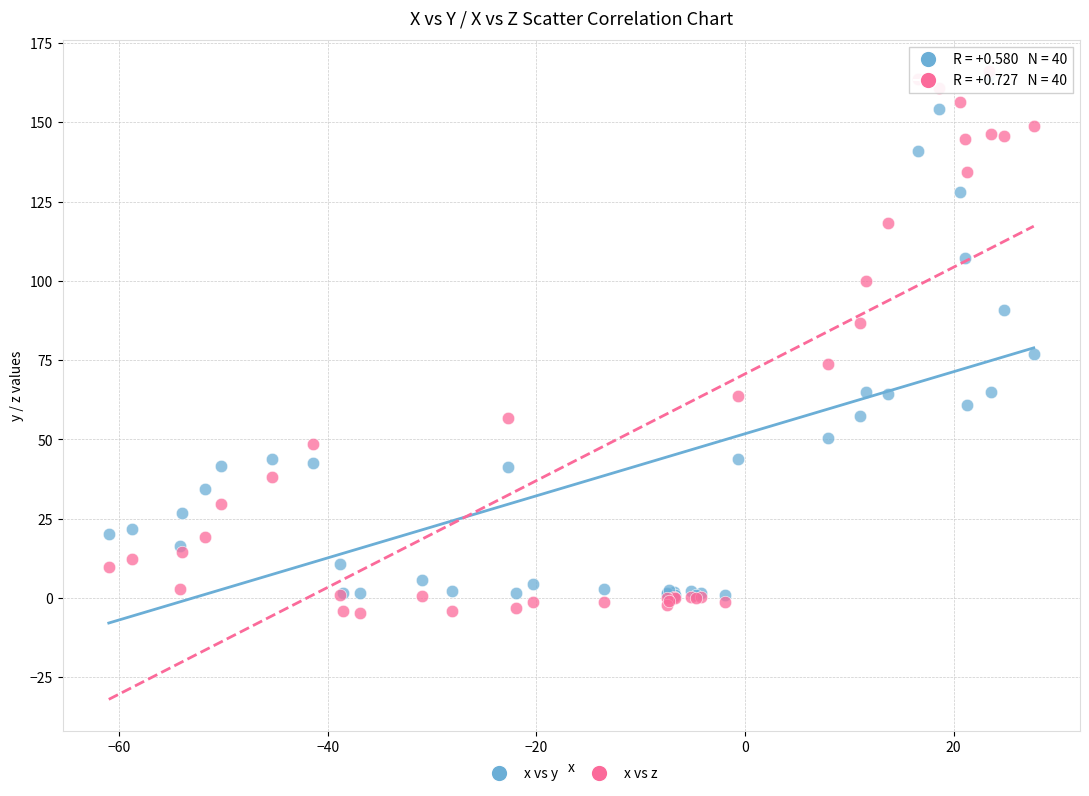

Across all series, what Y value is closest to 80?

77.0